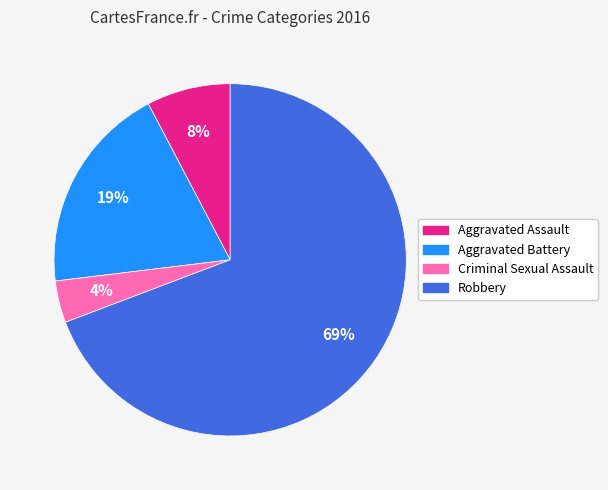

How many slices are in this pie chart?

4